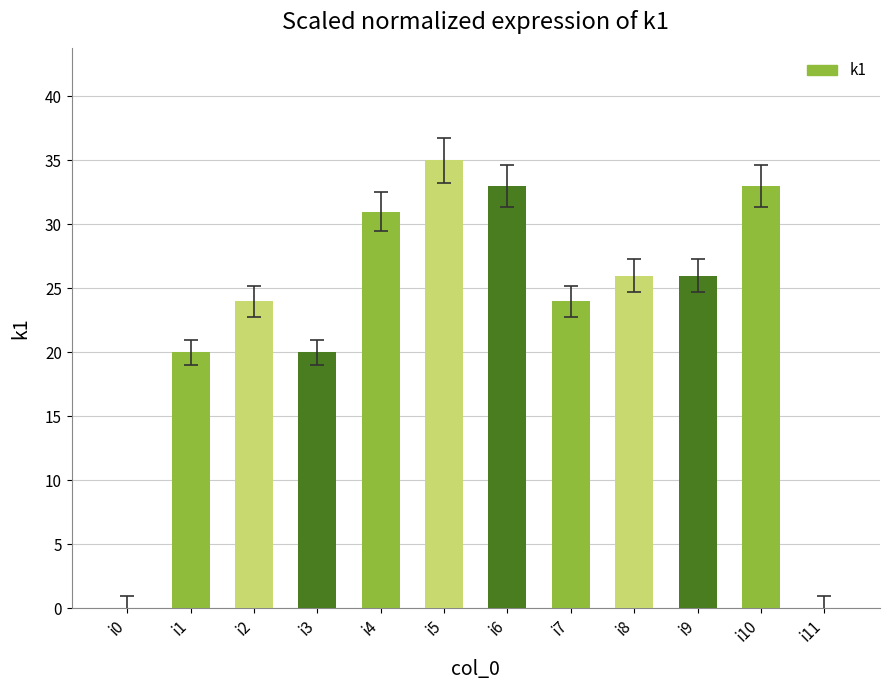

Between i0 and i3, which is larger?

i3